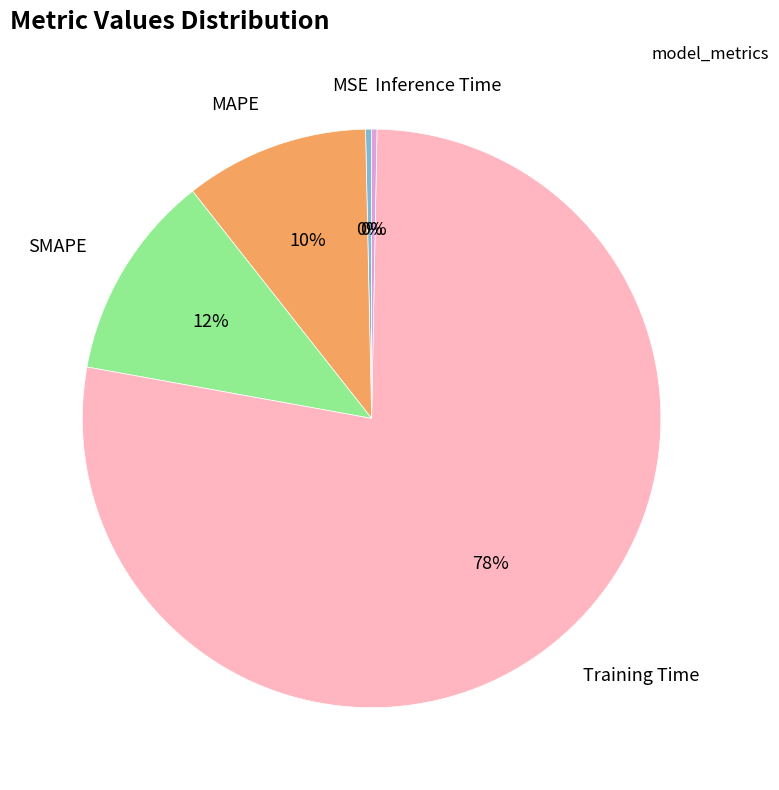

What is the largest slice in the pie chart?

Training Time